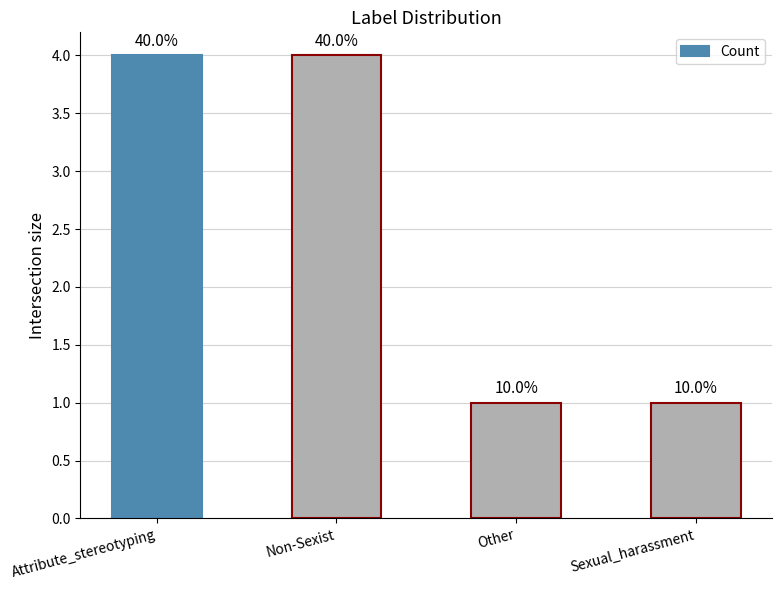

Where is the data nearest to the value 2?

Other